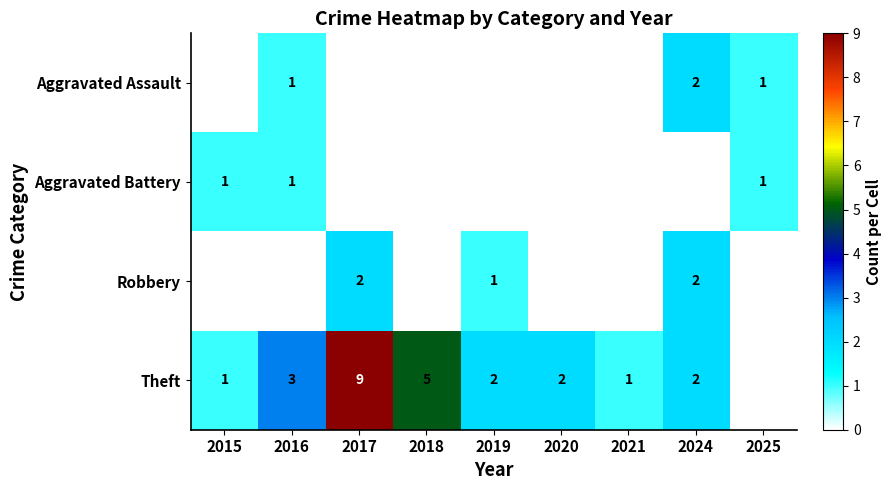

Is the value of Theft at 2016 greater than the value of Aggravated Assault at 2025?

Yes